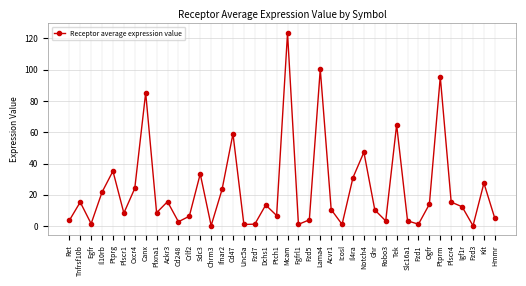

How many data points are less than 12?

20